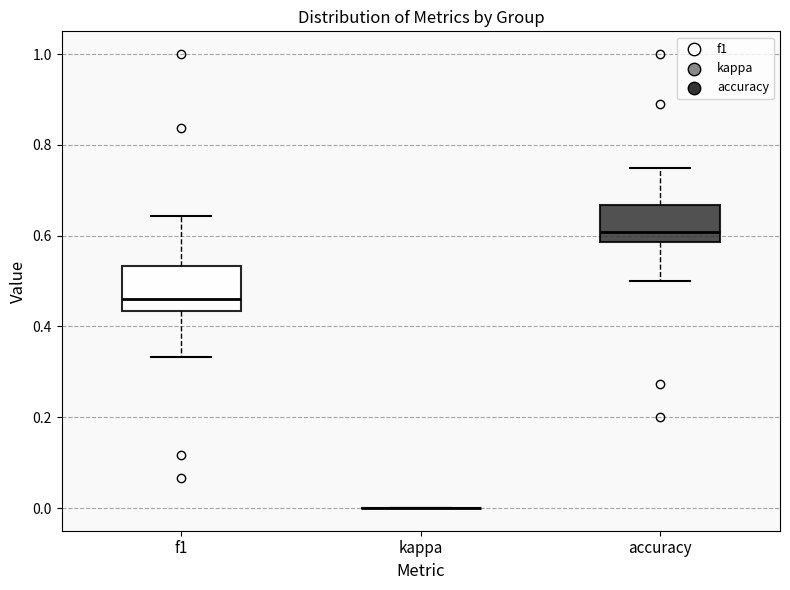

Reading left to right, transcribe this box plot: for each box, give where its median line is, the range the box spans, and where its two whiskers end, as read against the y-axis. The values are not printed on the chart, so give them approximately, as read against the axis.

f1: median 0.46, box 0.44 to 0.54, whiskers 0.34 to 0.64
kappa: box collapsed to a line at 0.00, whiskers 0.00 to 0.00
accuracy: median 0.60, box 0.58 to 0.66, whiskers 0.50 to 0.76